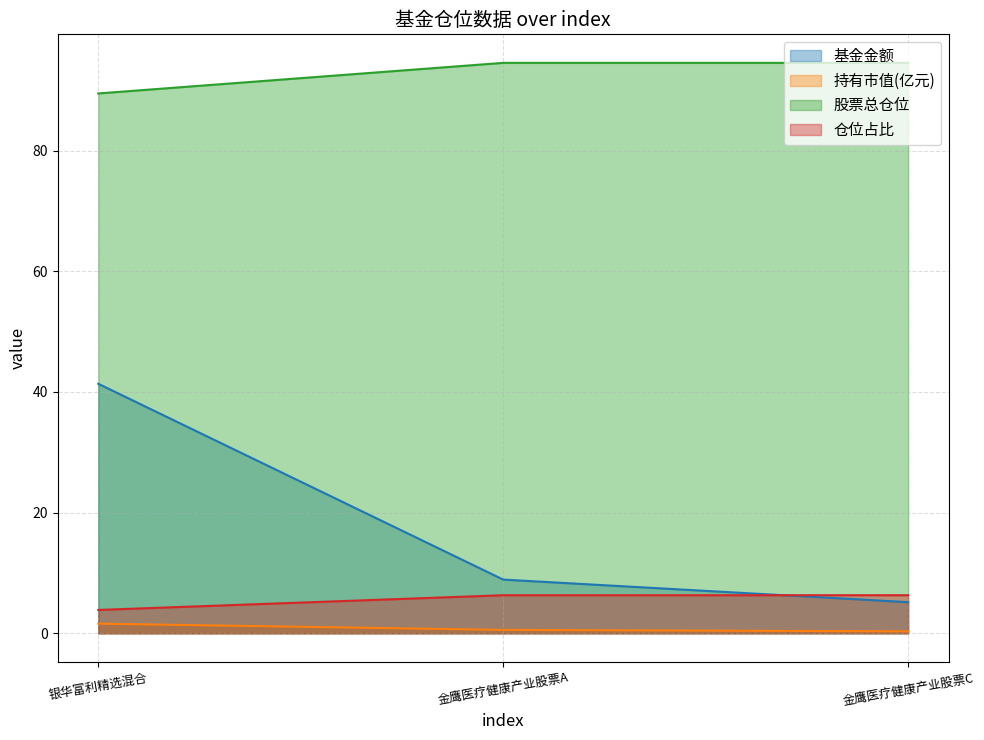

Rank the series by their maximum value, from highest to lowest.

股票总仓位, 基金金额, 仓位占比, 持有市值(亿元)